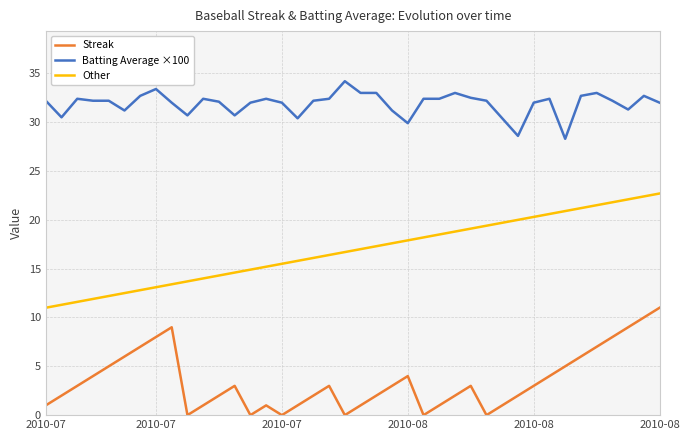

Rank the series by their average value, from lowest to highest.

Streak, Other, Batting Average ×100